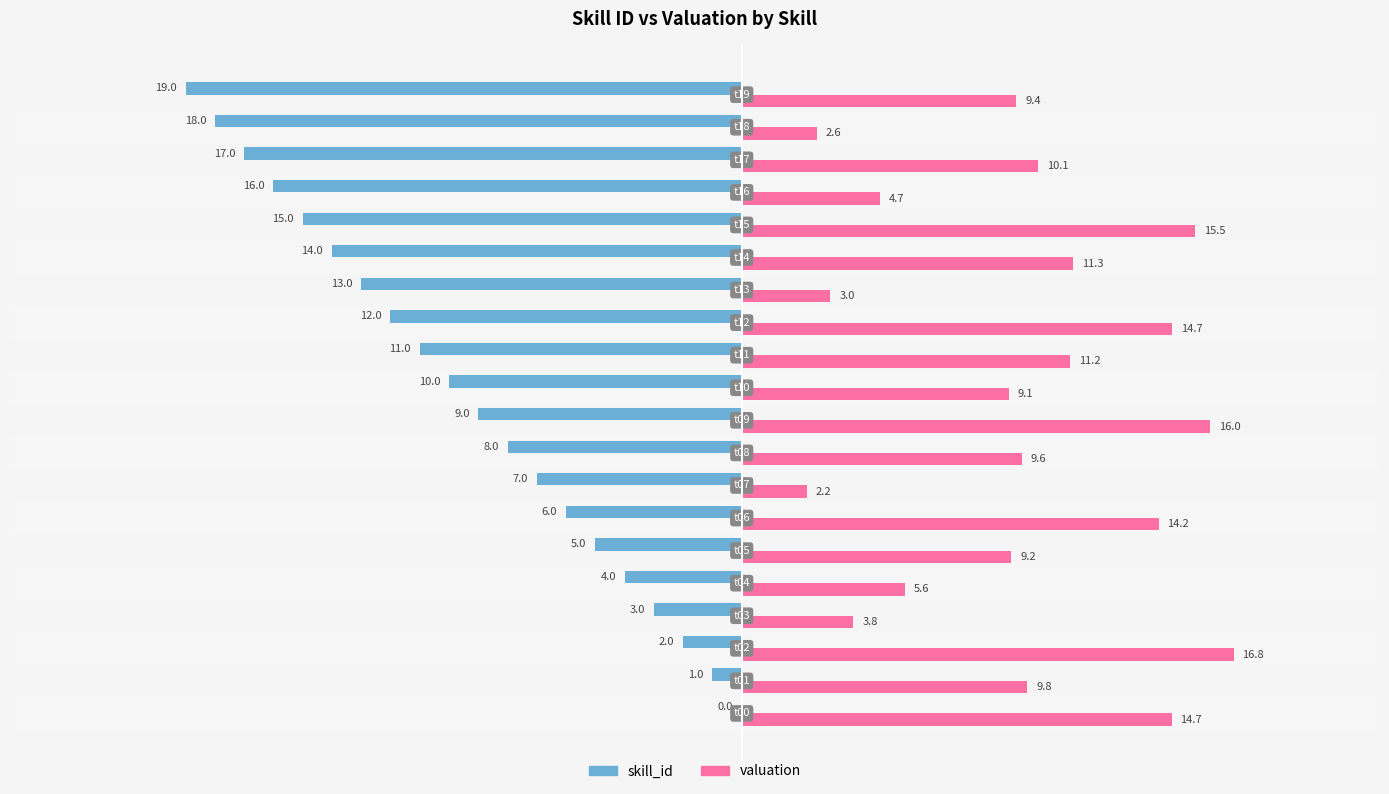

What is the highest value of the valuation series?

16.8